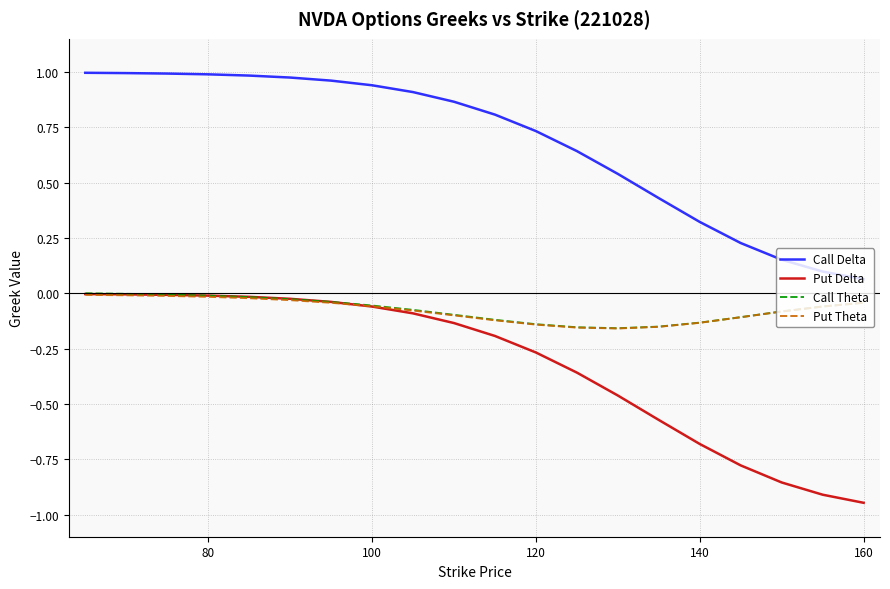

Which series has the largest total across all categories?

Call Delta